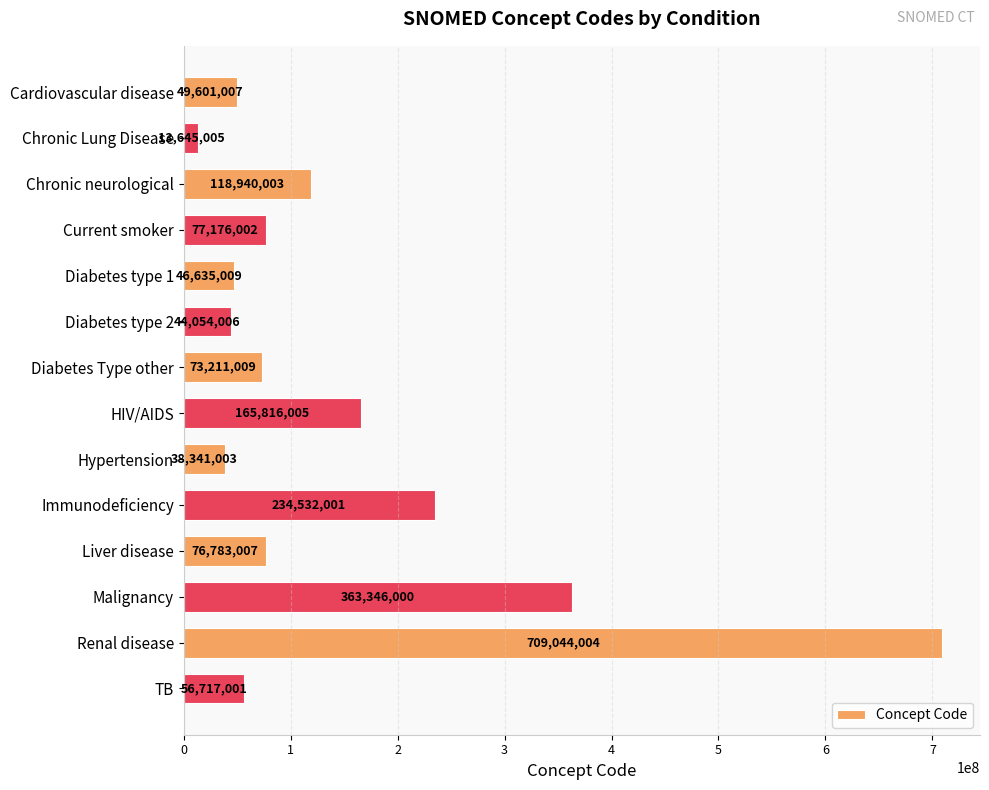

What is the label of the 4th bar from the top?

Current smoker